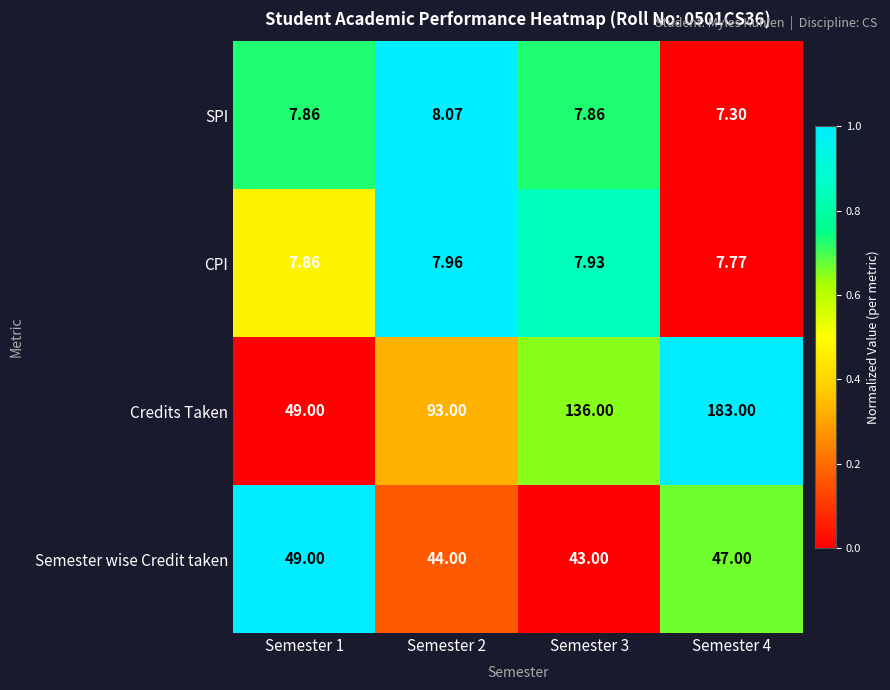

Between Semester 1 and Semester 4, which series saw the biggest shift?

Credits Taken